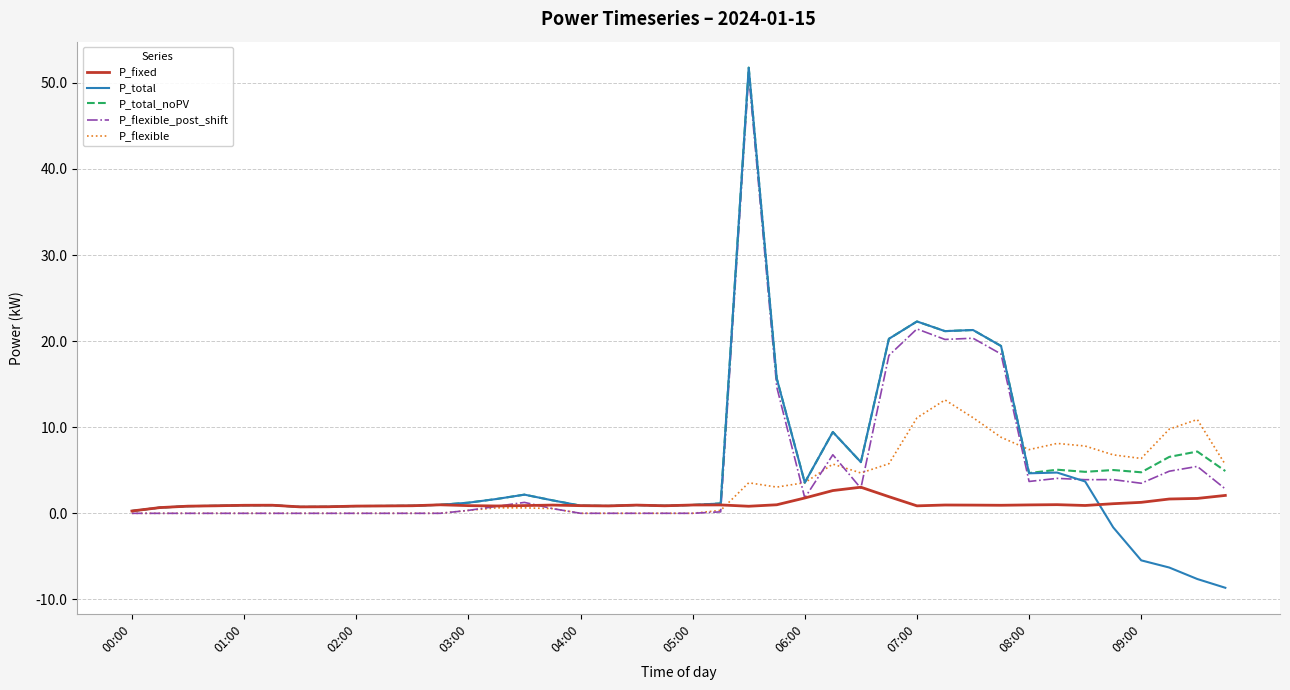

What is the difference between the second highest and minimum values in the P_total_noPV series?

22.0